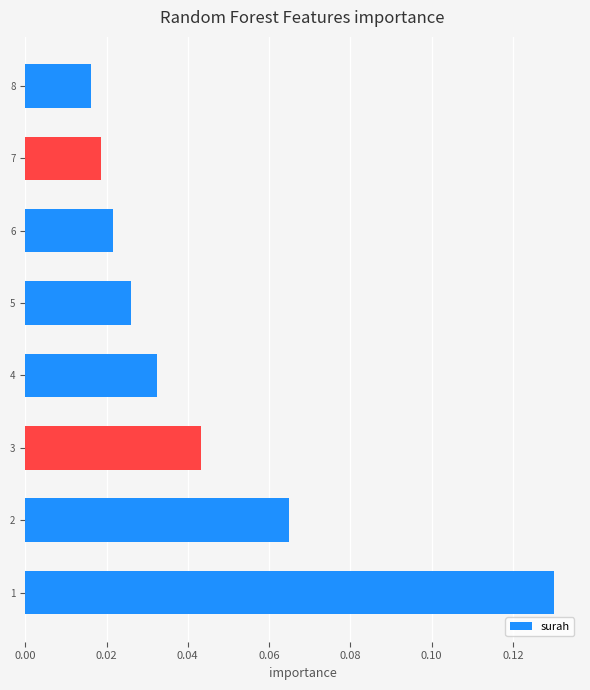

The value at 3 is 0.1. True or false?

False